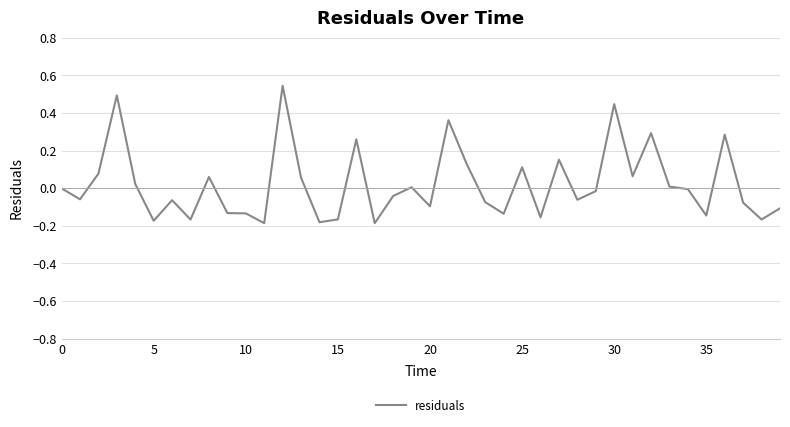

Between 0 and 19, which is larger?

19